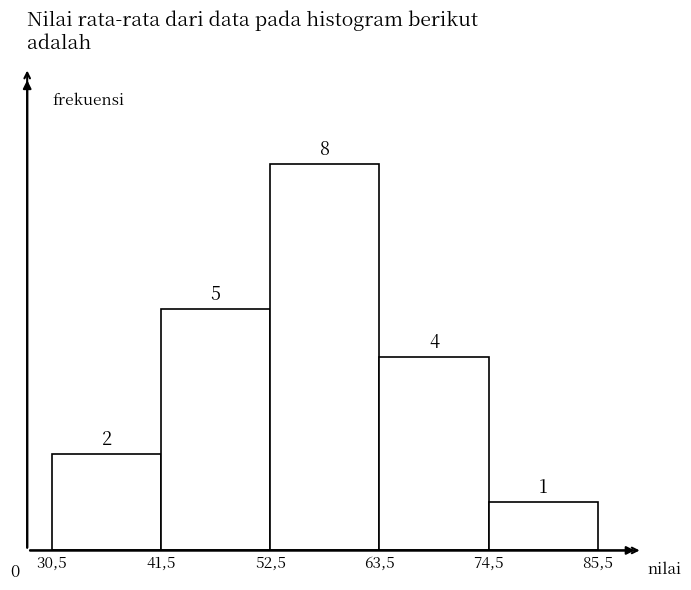

Reading left to right, transcribe all the data shown in this chart.

2	5	8	4	1